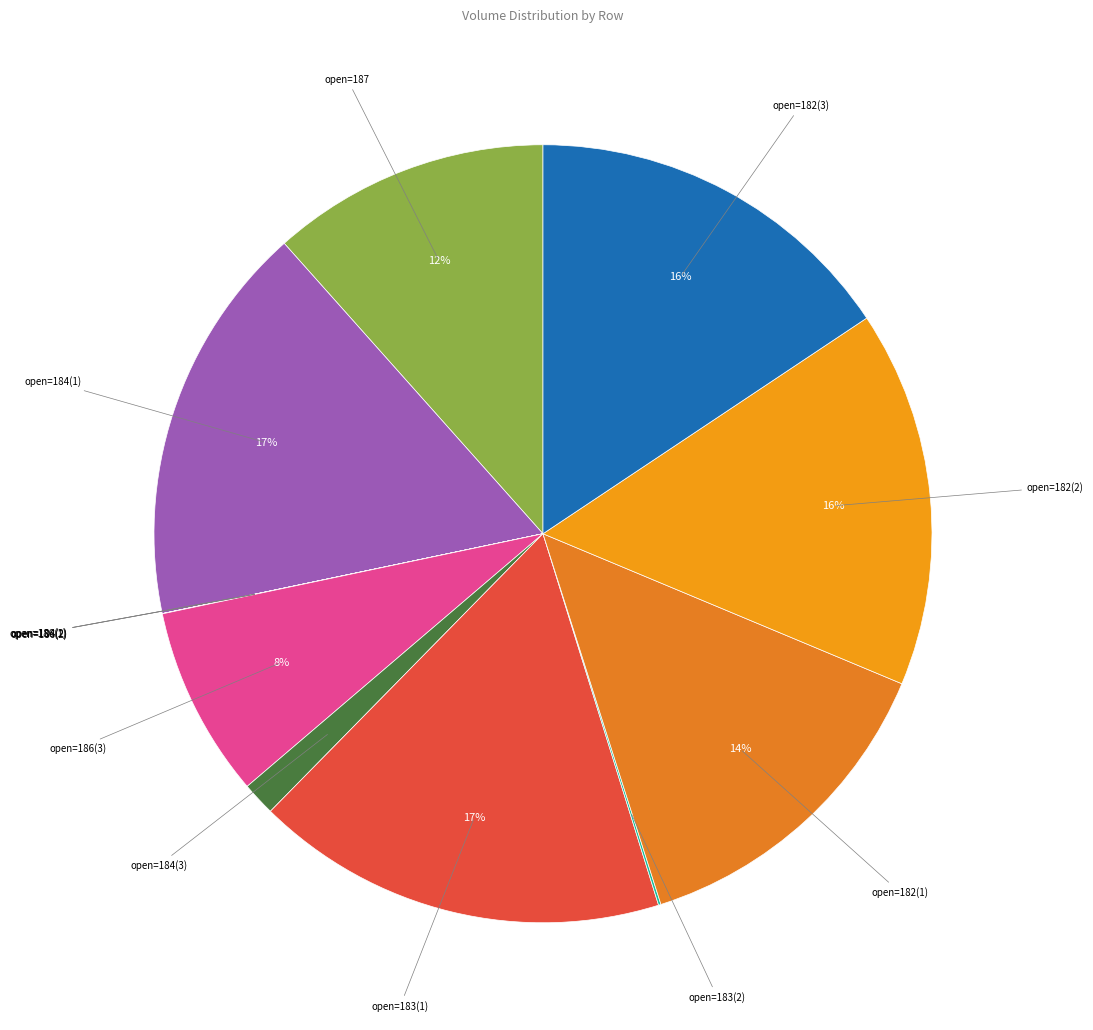

True or false: open=184(1) accounts for 2% of the total.

False